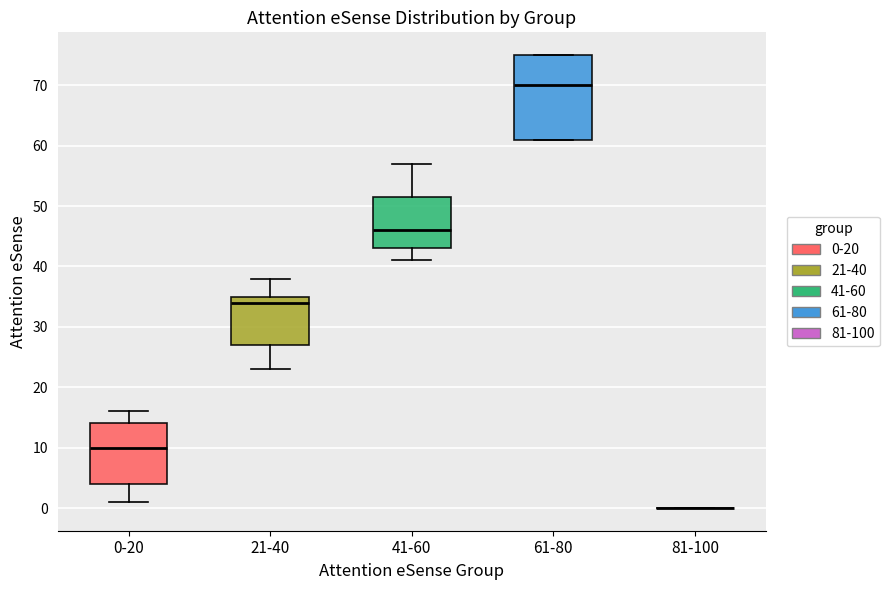

Reading left to right, read every box against the y-axis: the position of its median line, the range the box covers, and the ends of its whiskers. The values are not printed on the chart, so give them approximately, as read against the axis.

0-20: median 10, box 4 to 14, whiskers 1 to 16
21-40: median 34, box 27 to 35, whiskers 23 to 38
41-60: median 46, box 43 to 52, whiskers 41 to 57
61-80: median 70, box 61 to 75, whiskers 61 to 75
81-100: box collapsed to a line at 0, whiskers 0 to 0